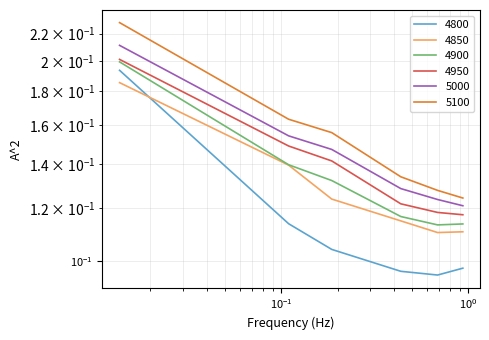

What is the label of the 1st point from the left?

0.0136986301369863